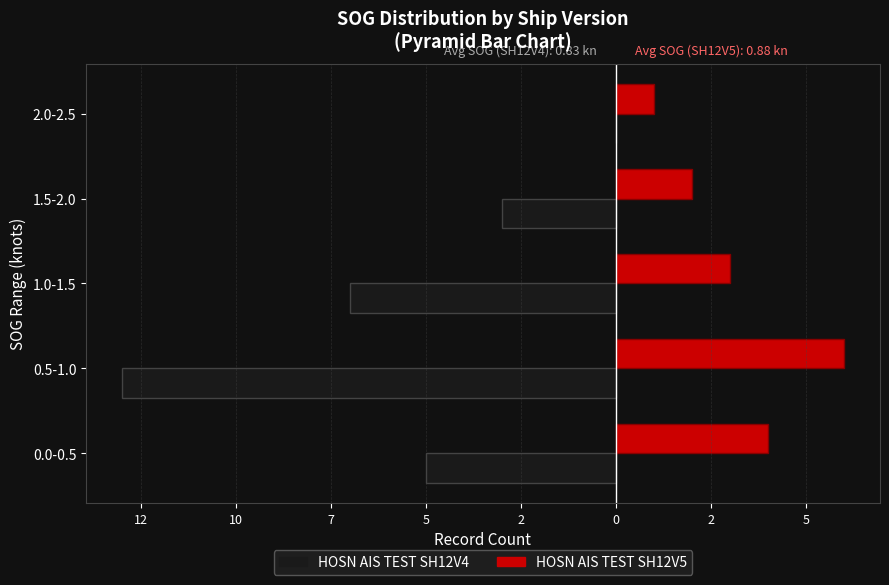

Count the HOSN AIS TEST SH12V4 values in the range -7 to -3.

3